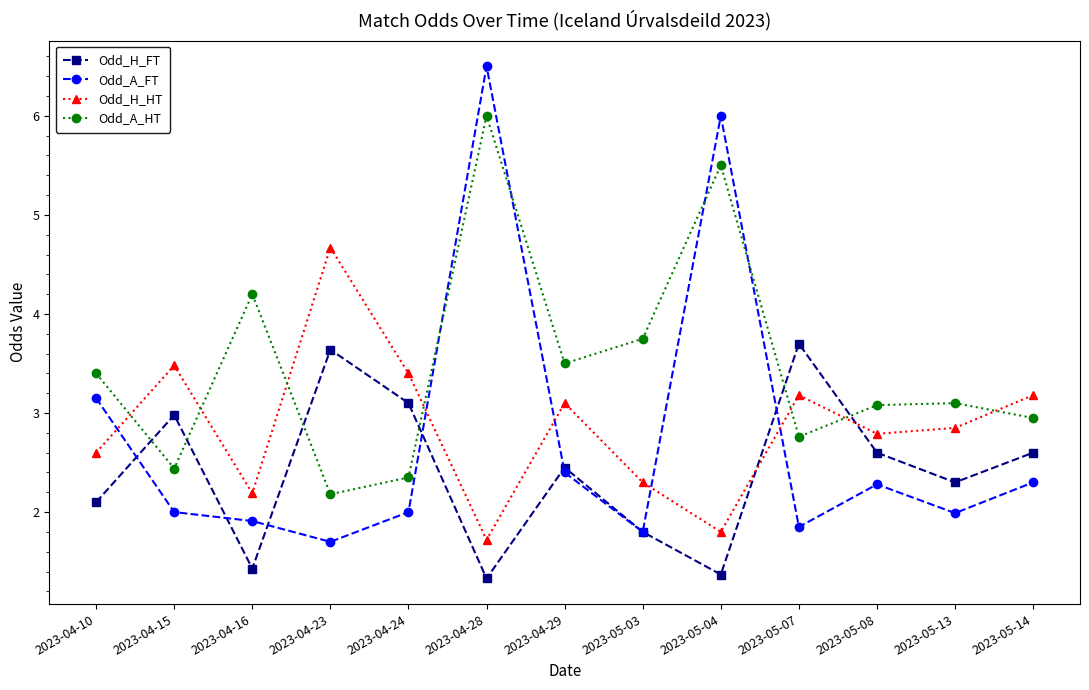

Rank the series at 2023-04-16 from lowest to highest value.

Odd_H_FT, Odd_A_FT, Odd_H_HT, Odd_A_HT